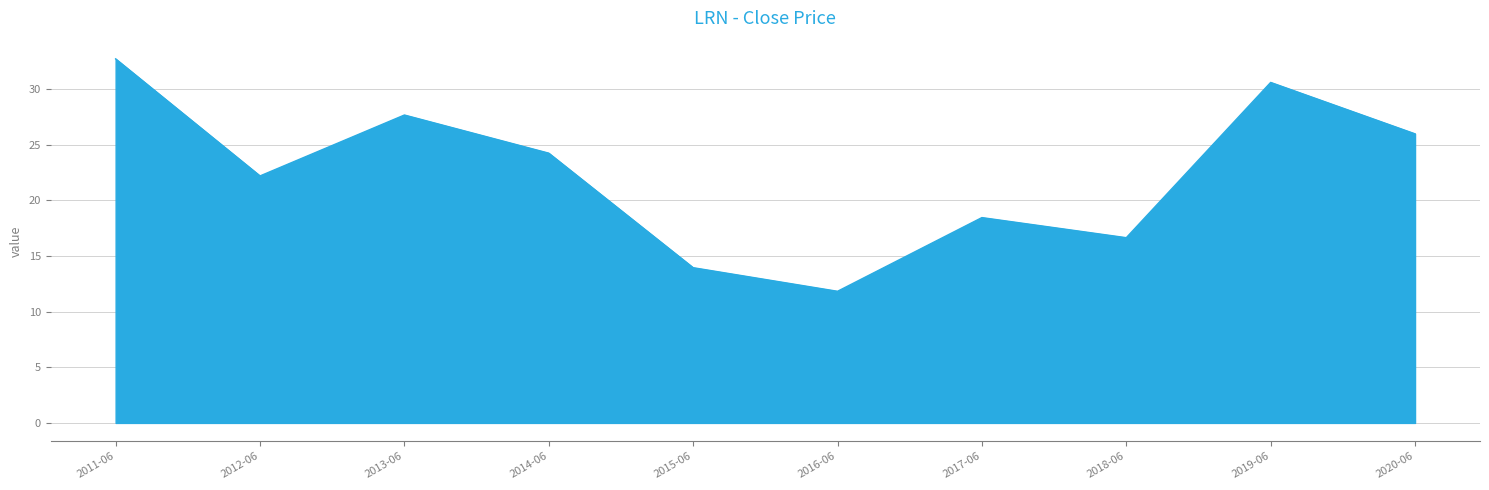

How many interior local valleys (lower than both neighbors) does the data have?

3